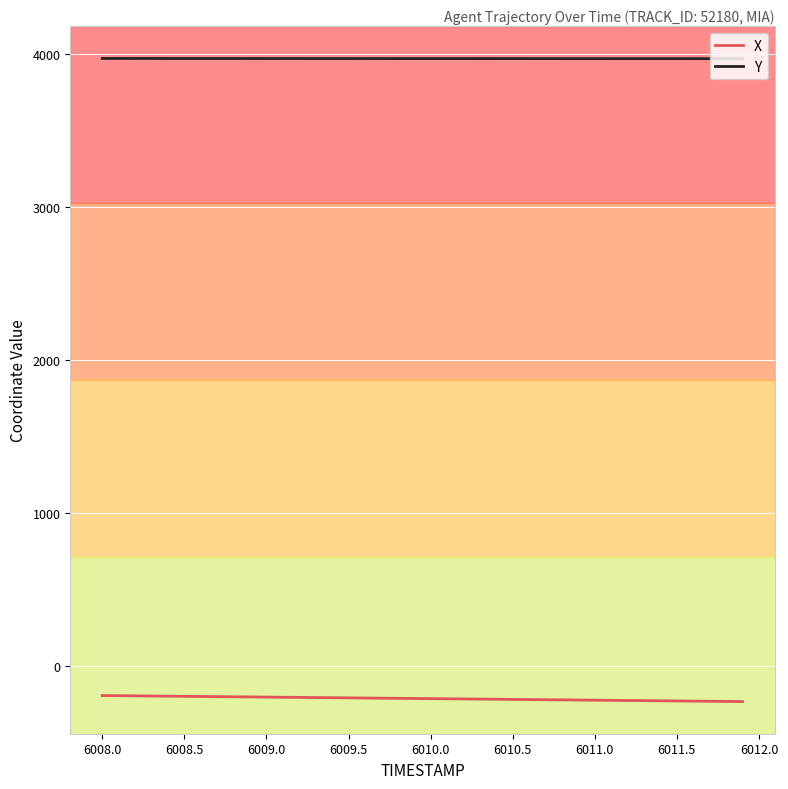

True or false: X and Y cross at least once.

False